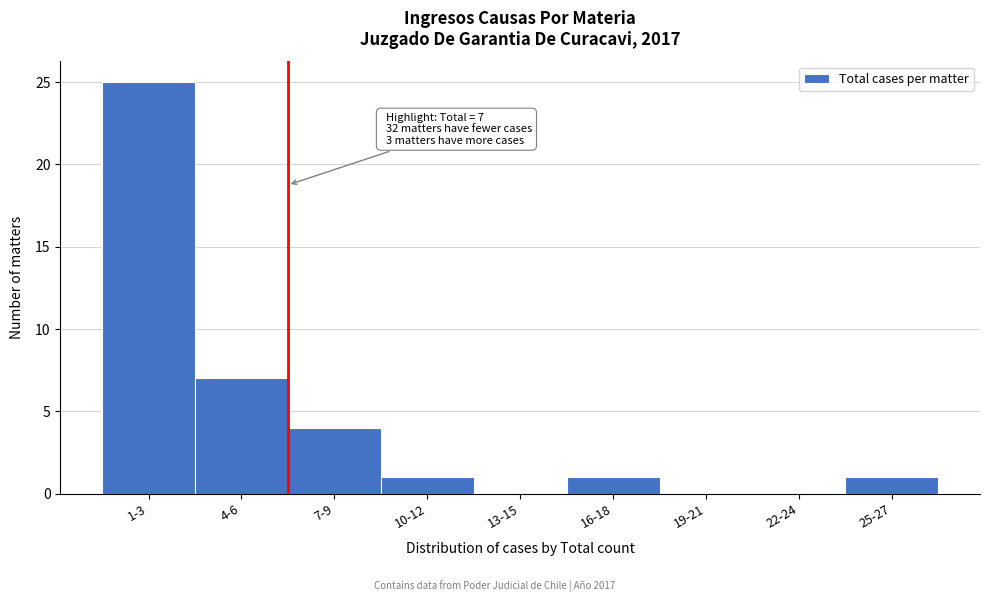

Reading left to right, list all the values displayed in this chart.

1-3=25	4-6=7	7-9=4	10-12=1	13-15=0	16-18=1	19-21=0	22-24=0	25-27=1